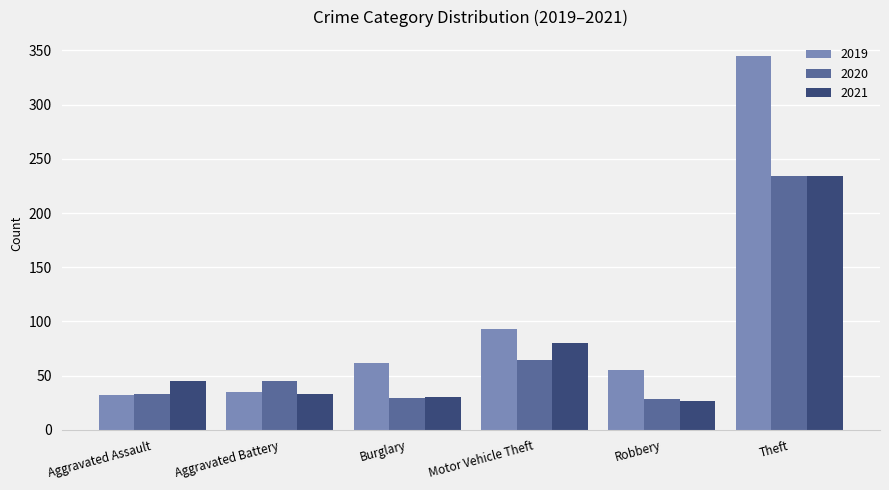

The value of 2020 at Theft is 234. True or false?

True